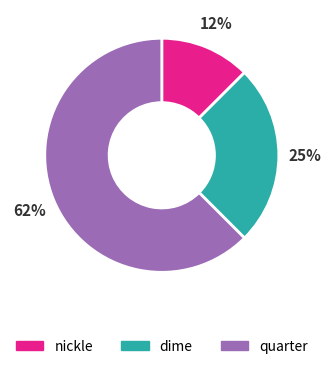

Is quarter the majority of the pie?

Yes